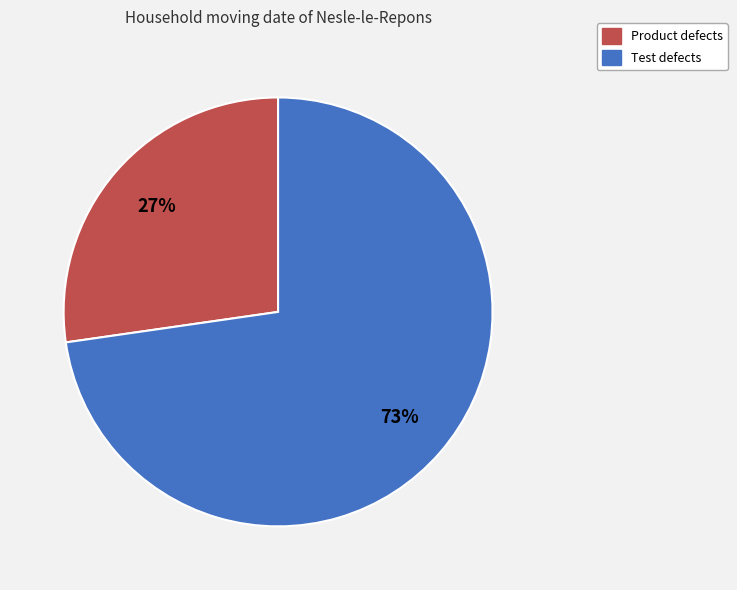

How many segments does this pie chart have?

2